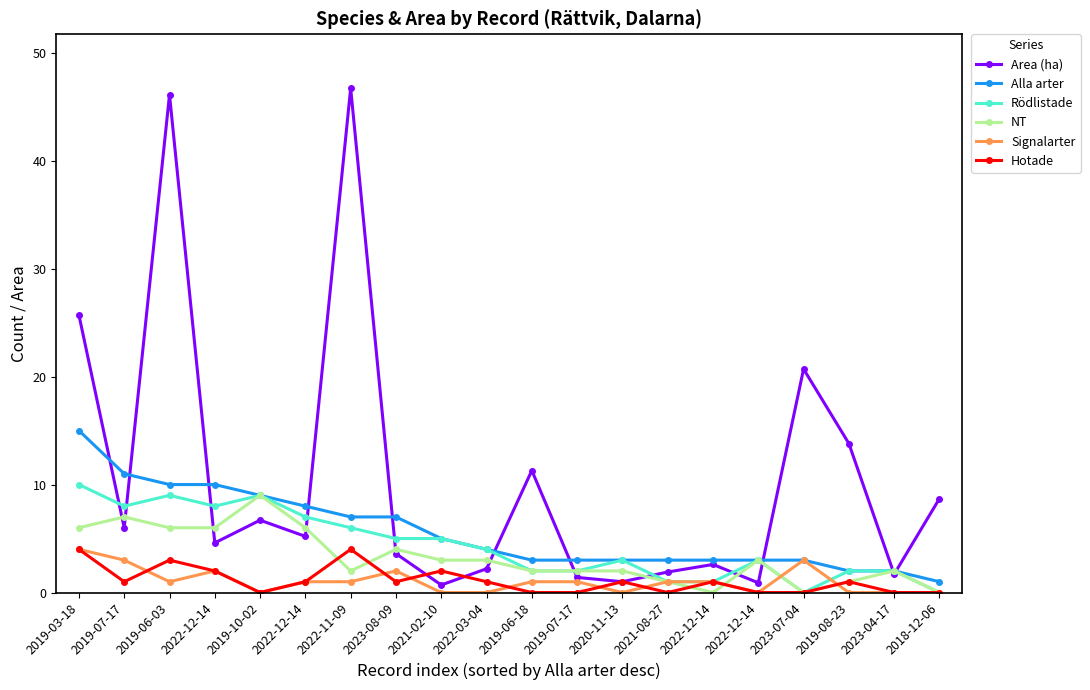

List the labels in order of Alla arter value, smallest first.

2018-12-06, 2019-08-23, 2023-04-17, 2019-06-18, 2019-07-17, 2020-11-13, 2021-08-27, 2022-12-14, 2022-12-14, 2023-07-04, 2022-03-04, 2021-02-10, 2022-11-09, 2023-08-09, 2022-12-14, 2019-10-02, 2019-06-03, 2022-12-14, 2019-07-17, 2019-03-18